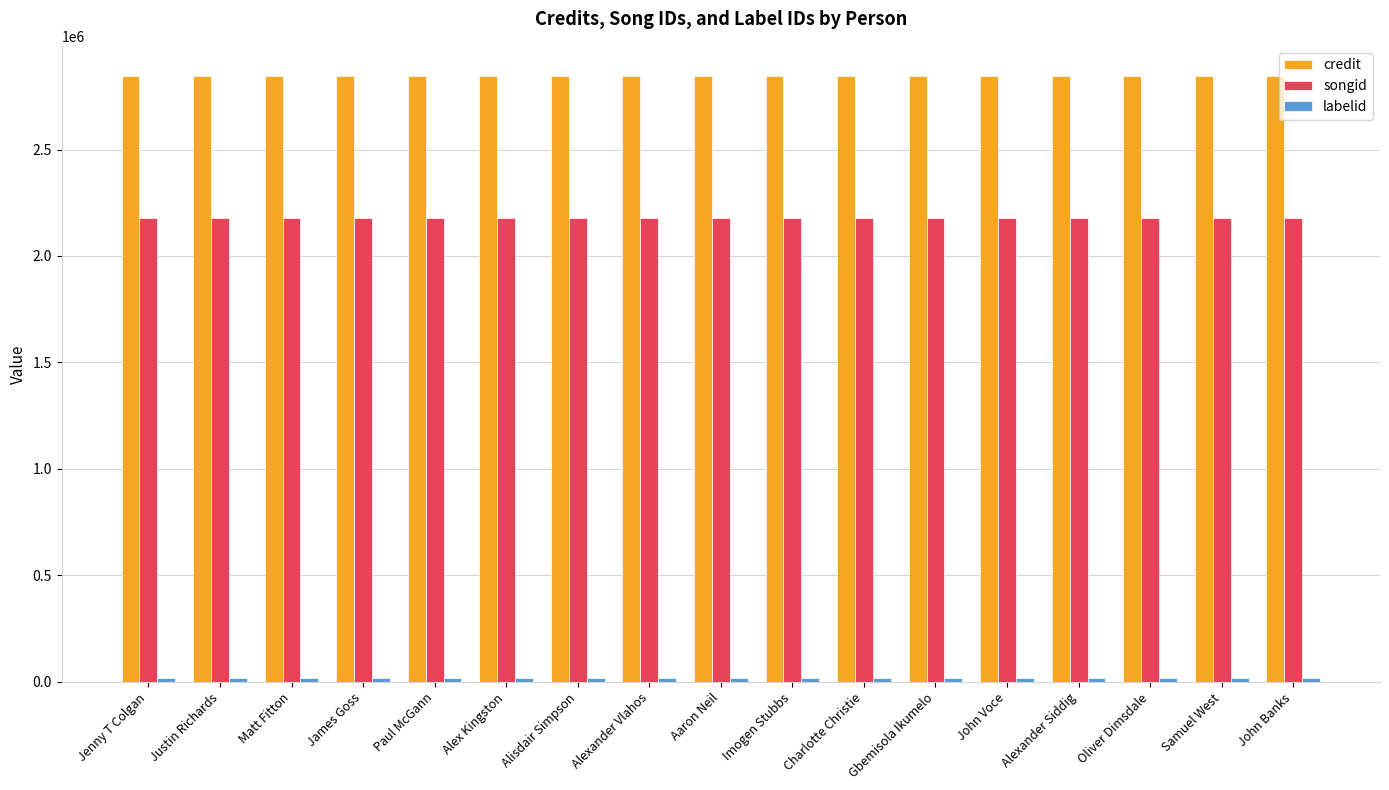

Which series has the largest total across all categories?

credit